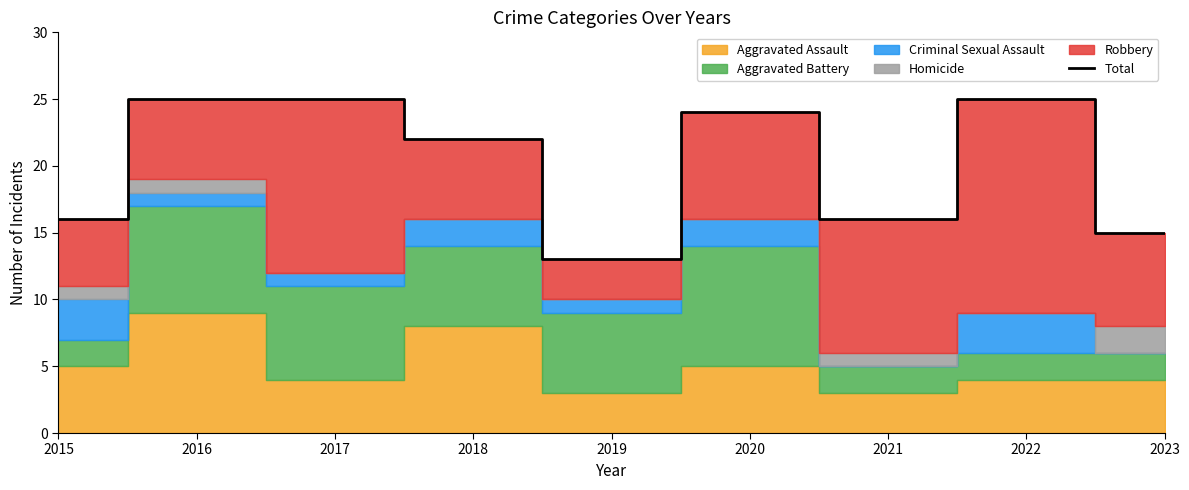

At which label is the value closest to 19?

2015